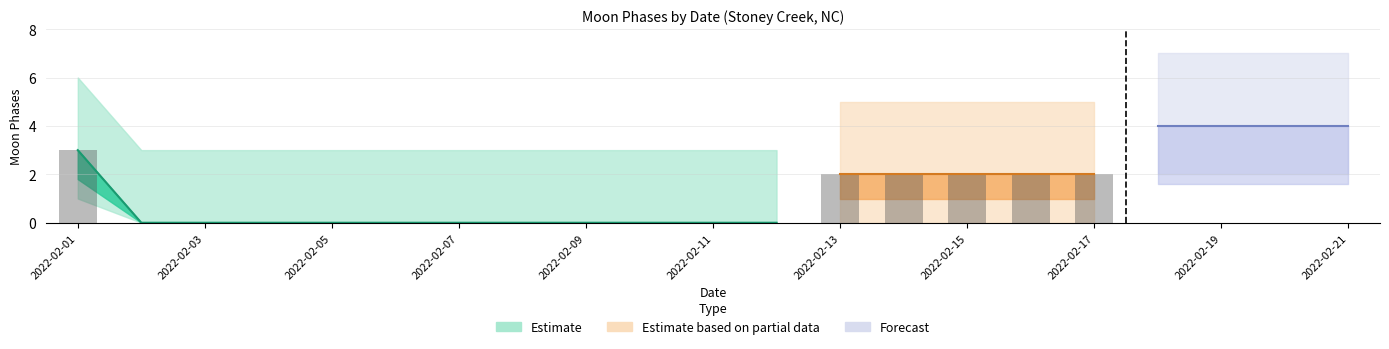

Count the lower_band values in the range 0 to 1.

17